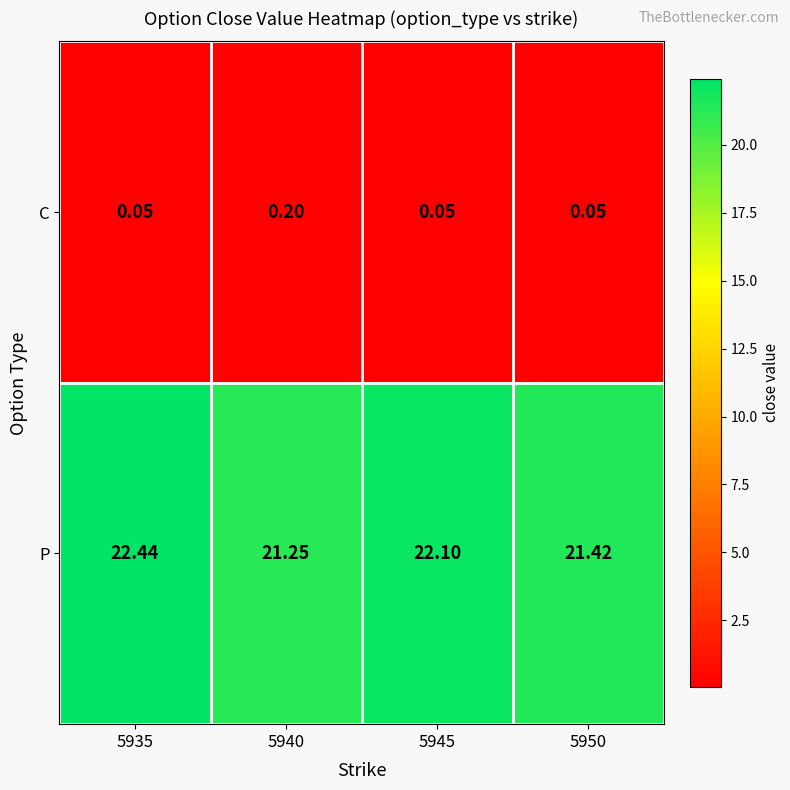

Between 5945 and 5950, which series saw the biggest shift?

P